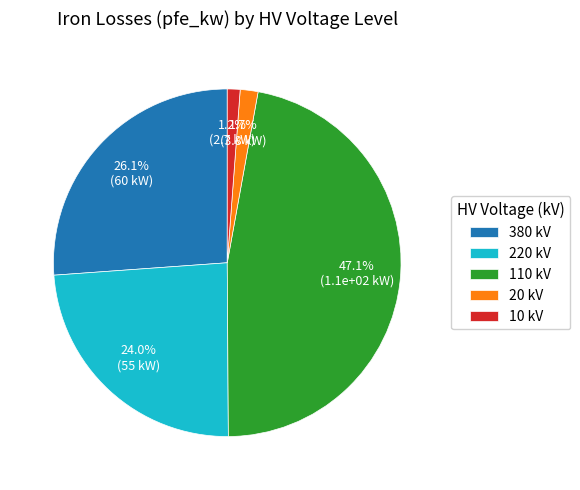

Is 10 kV the majority of the pie?

No